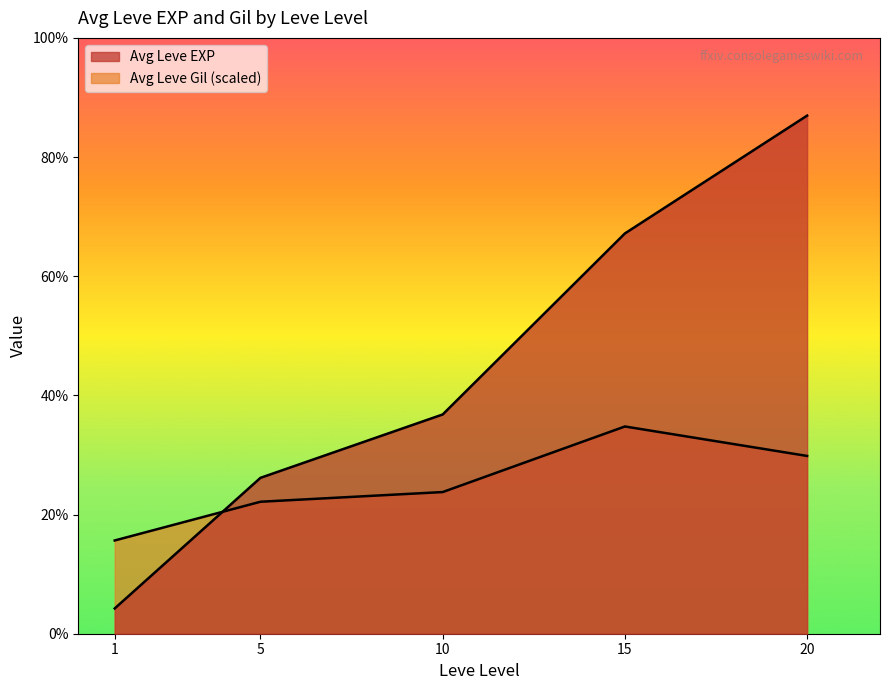

True or false: Leve EXP has a value of 7516 at 5.

False